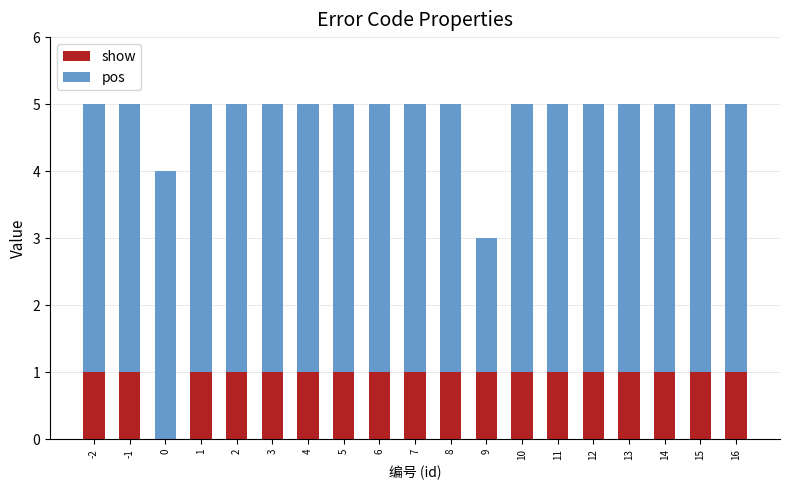

The show series shows 0 at 0. True or false?

True